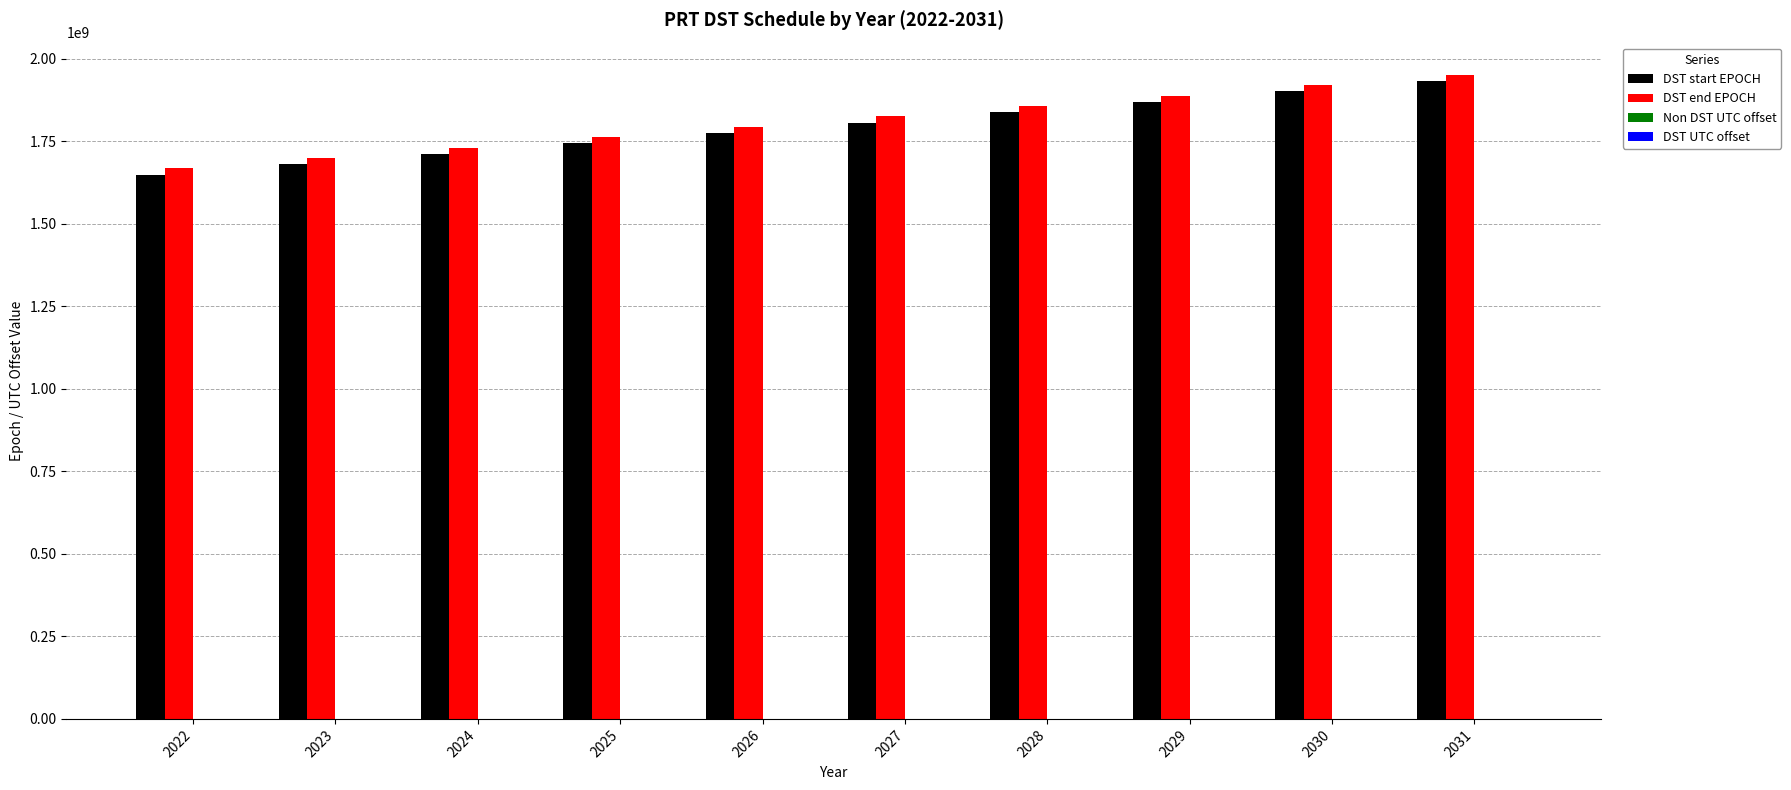

What is the maximum value for DST start EPOCH?

1932598800